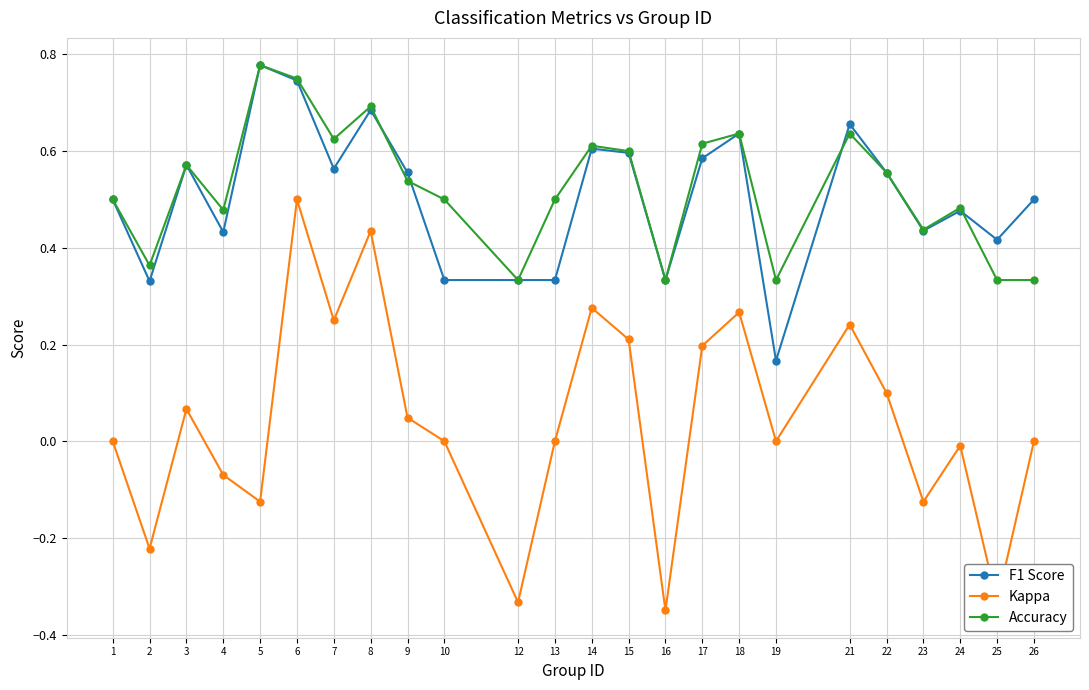

Which series has the largest range (max minus min)?

Kappa